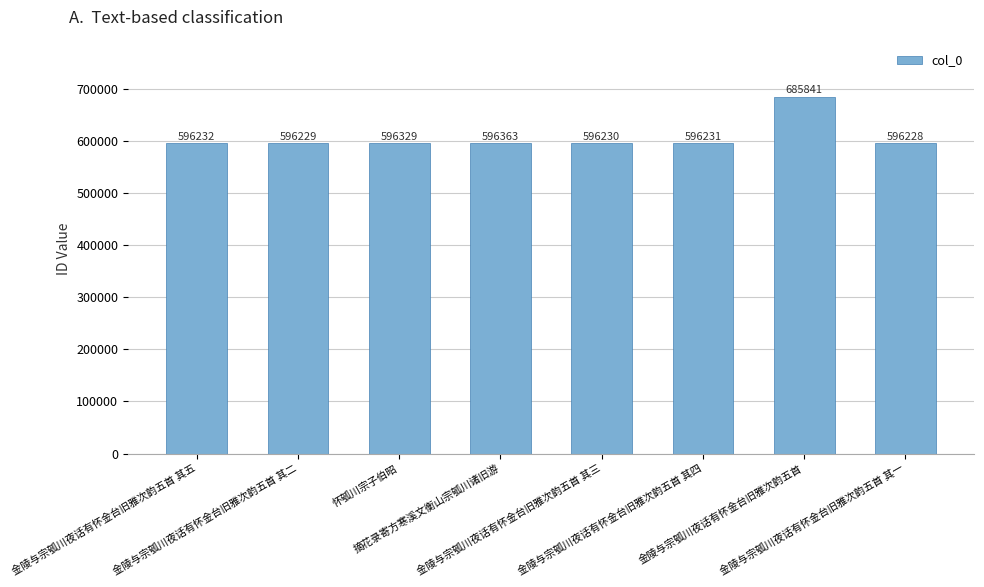

How many categories are shown in the chart?

8